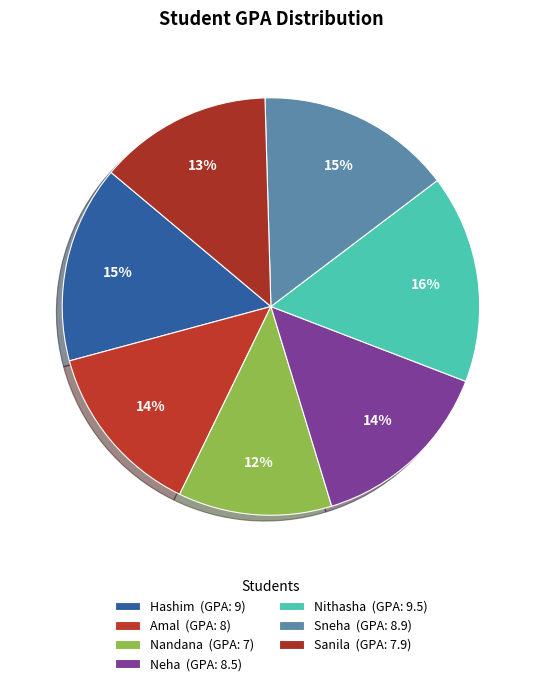

What portion of the pie excludes Sanila?

86.6%